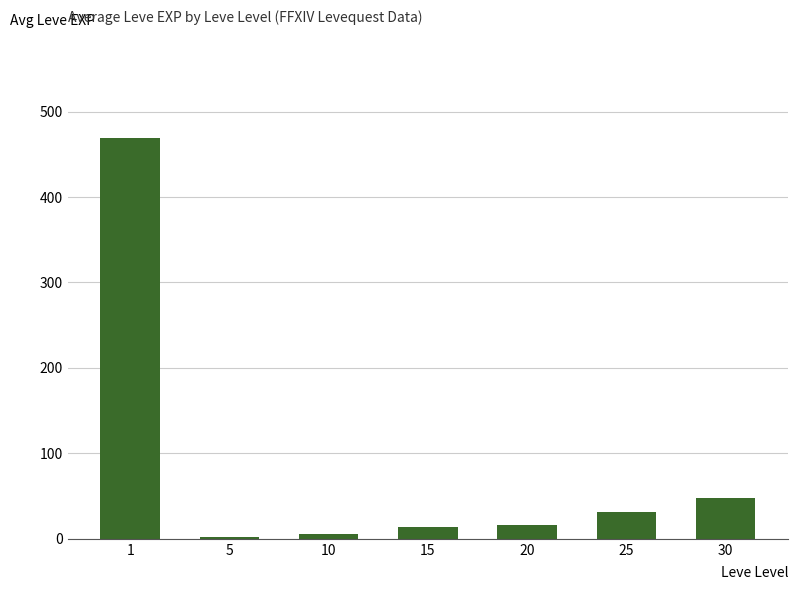

Which category has the highest value across all series?

1